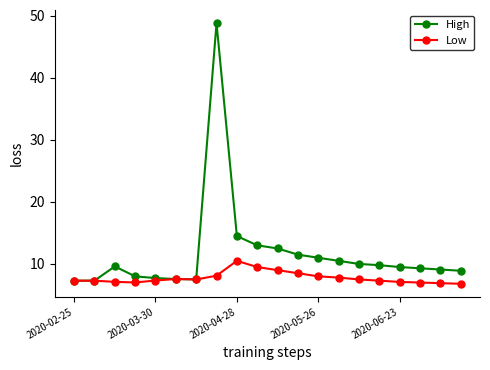

True or false: High has more than 0 points higher than both neighbors.

True